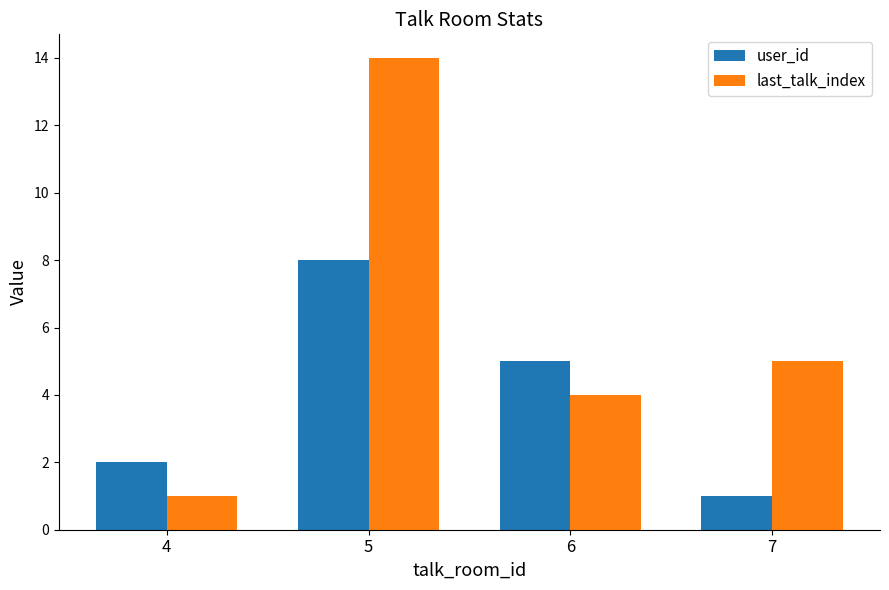

Which series has the largest range (max minus min)?

last_talk_index